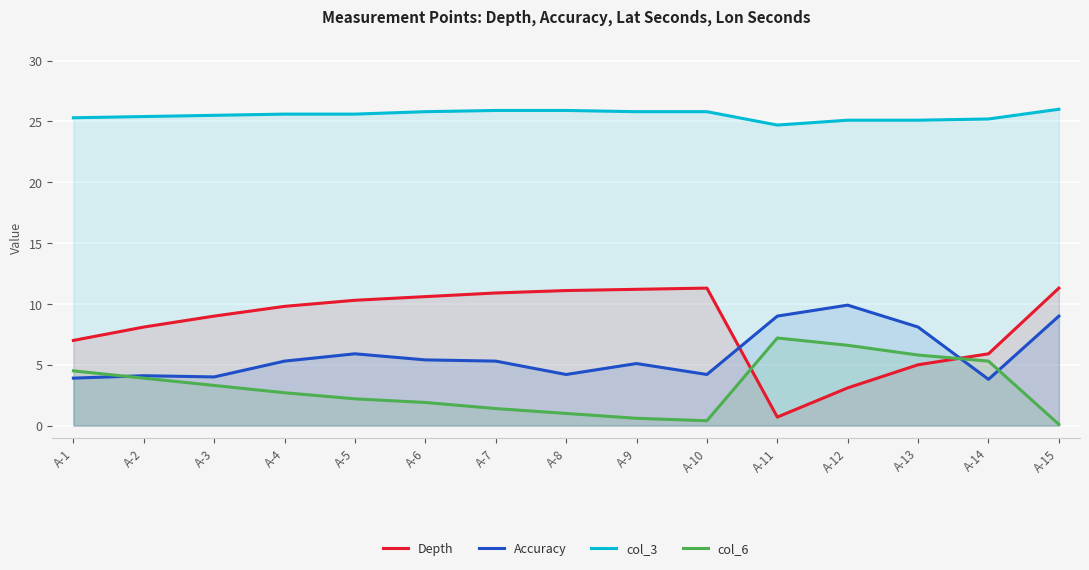

What is the sum of the Accuracy values at A-11 and A-3?

13.0